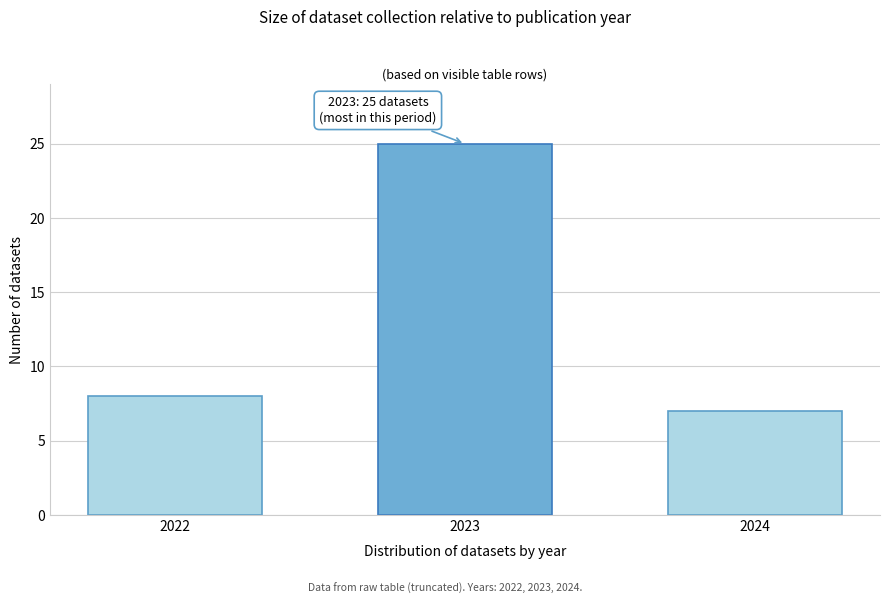

Reading left to right, extract all data points from this chart.

8	25	7